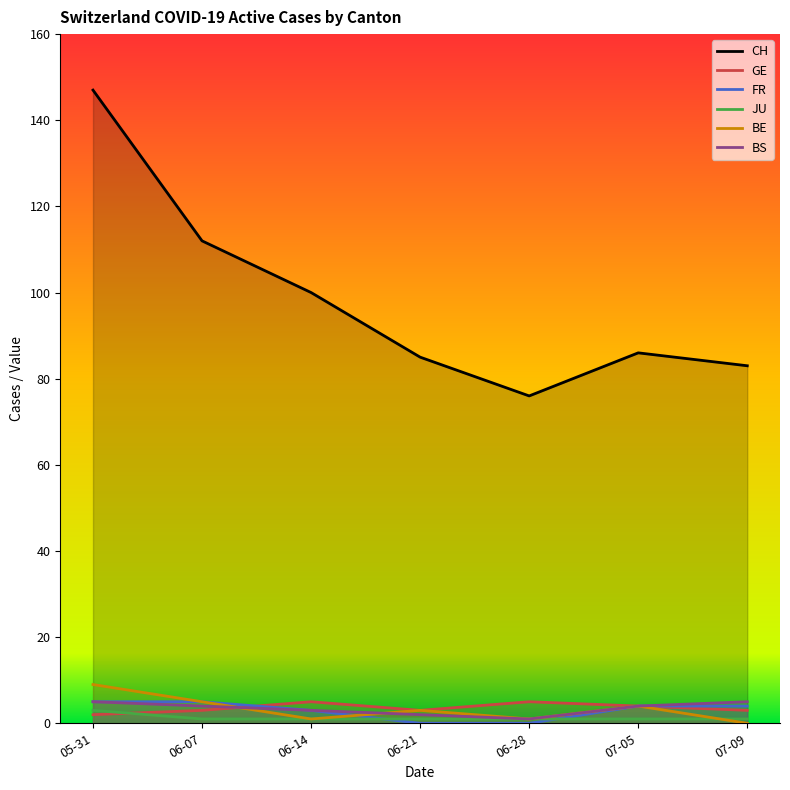

True or false: JU has more than 1 interior local peaks.

False